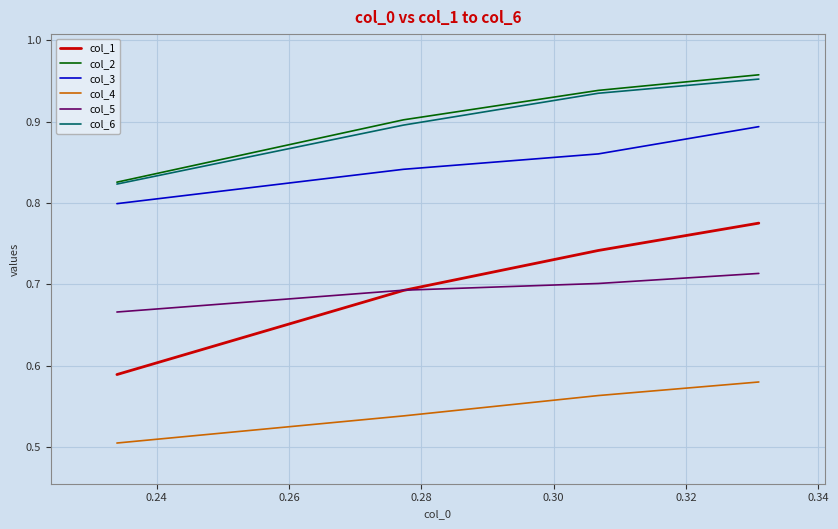

At how many categories does at least one series exceed 0?

4